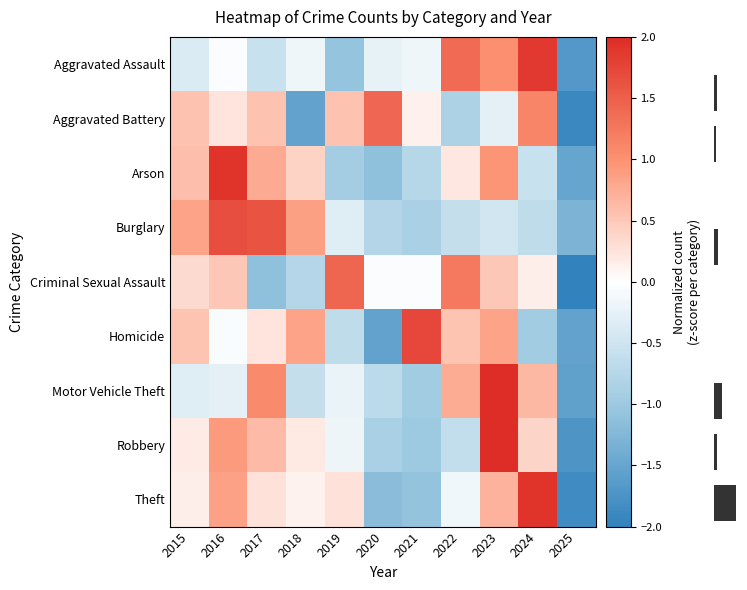

At 2015, list the series in order from smallest to largest.

Aggravated Assault, Motor Vehicle Theft, Theft, Robbery, Criminal Sexual Assault, Homicide, Aggravated Battery, Arson, Burglary